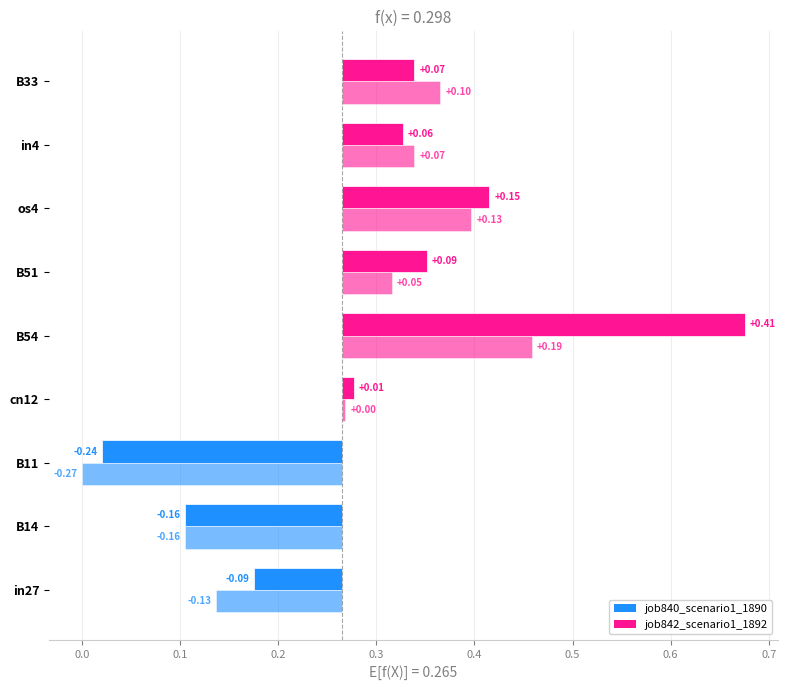

What position from the right is B51?

4